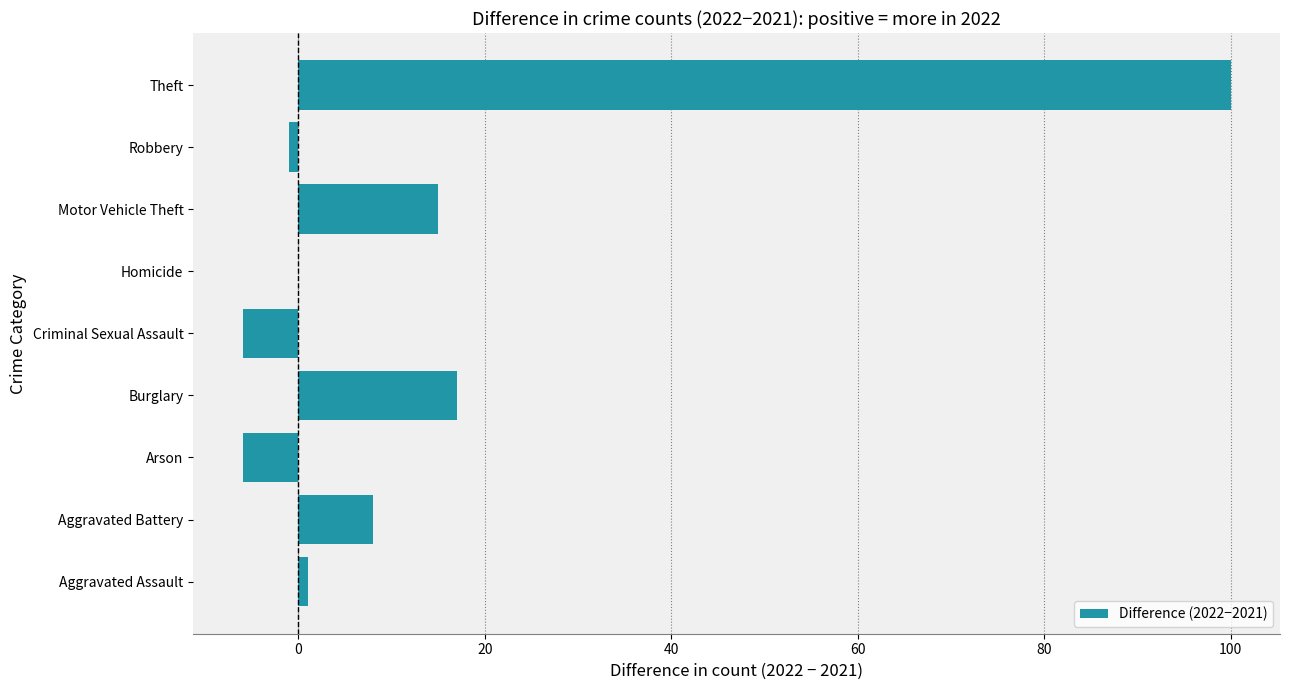

What is the sum of all values?

128